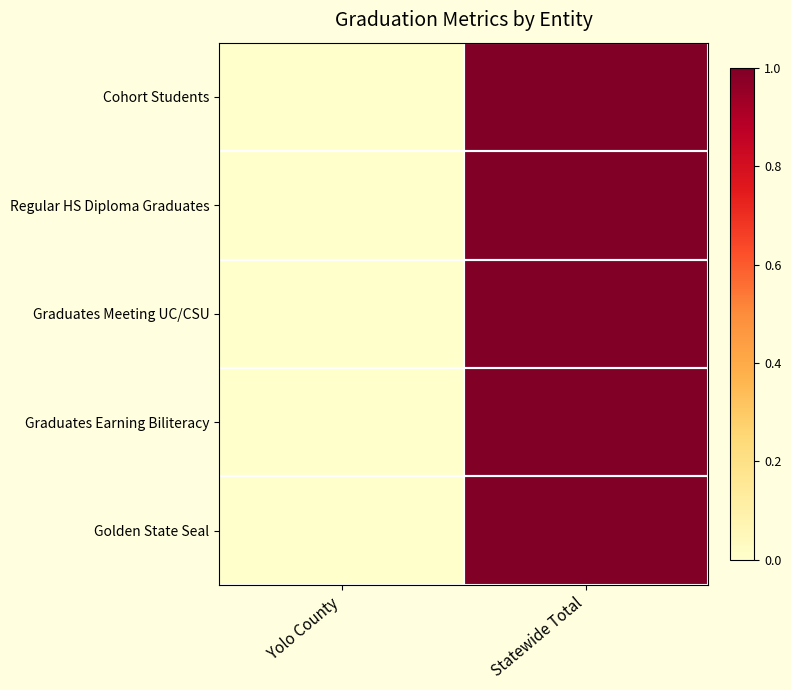

At which category is the sum across all series the highest?

Statewide Total